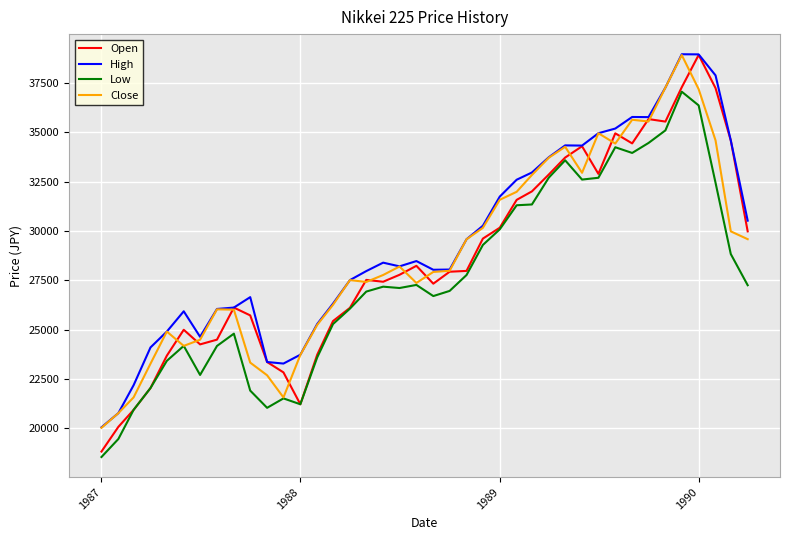

Which series has the largest range (max minus min)?

Open